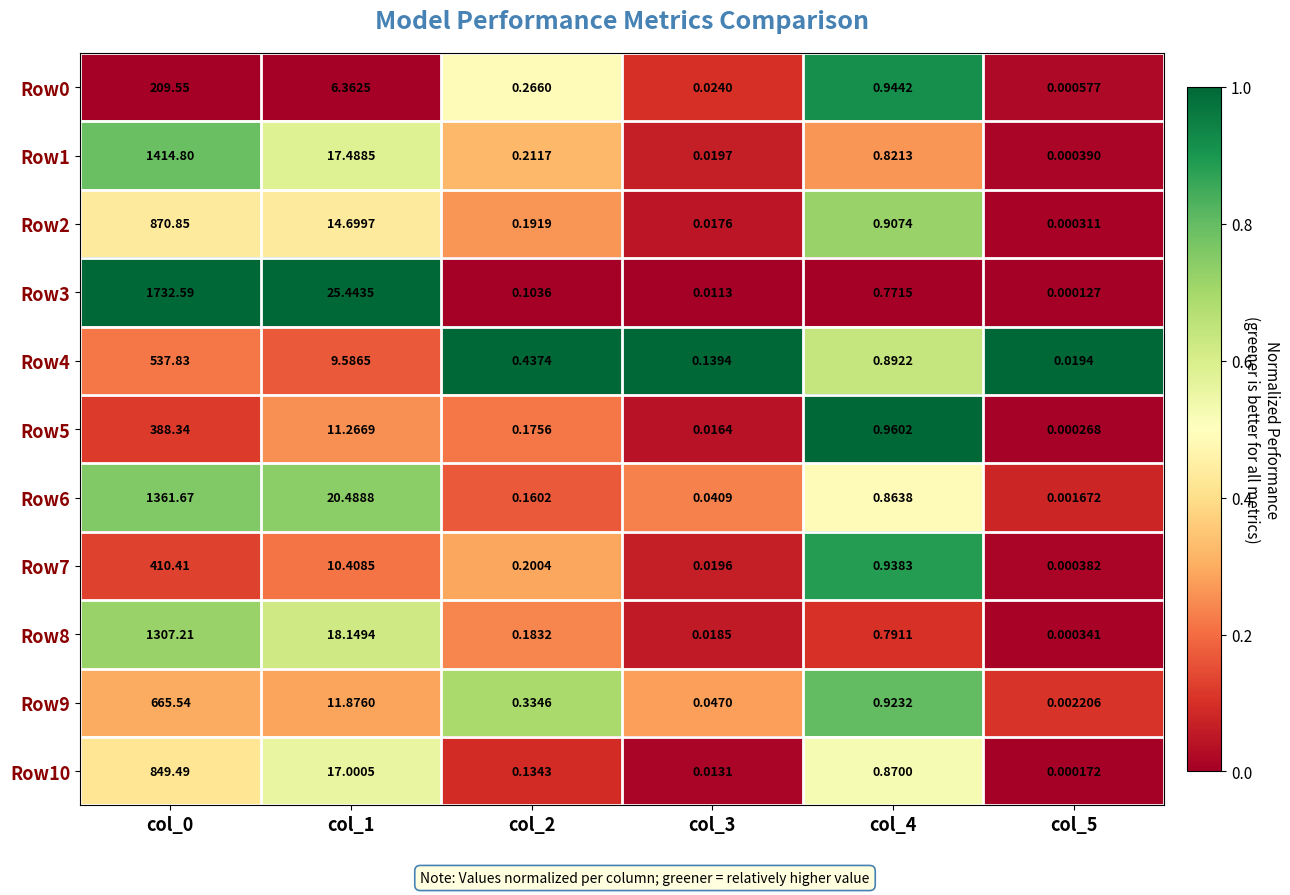

Which series changed the most between col_2 and col_4?

Row5